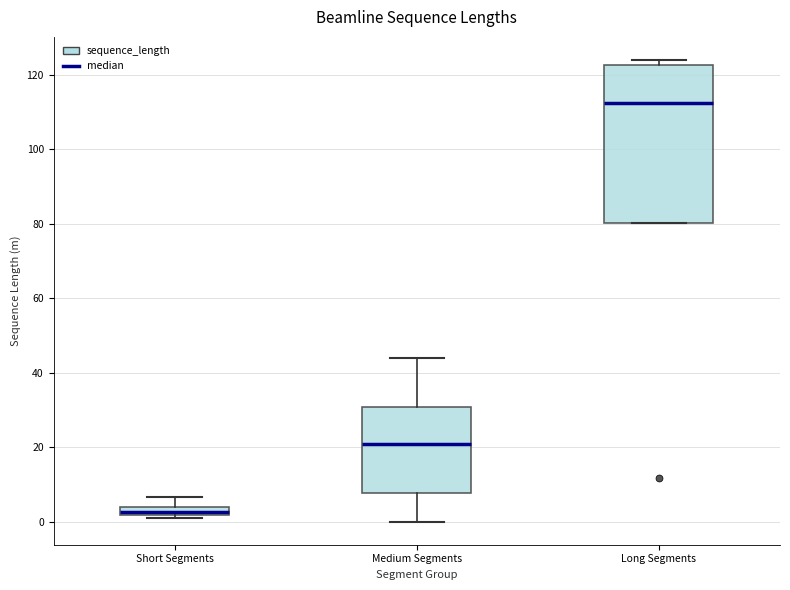

Where does the median line of the box for Long Segments sit on the y-axis? The values are not printed on the chart, so give them approximately, as read against the axis.

112